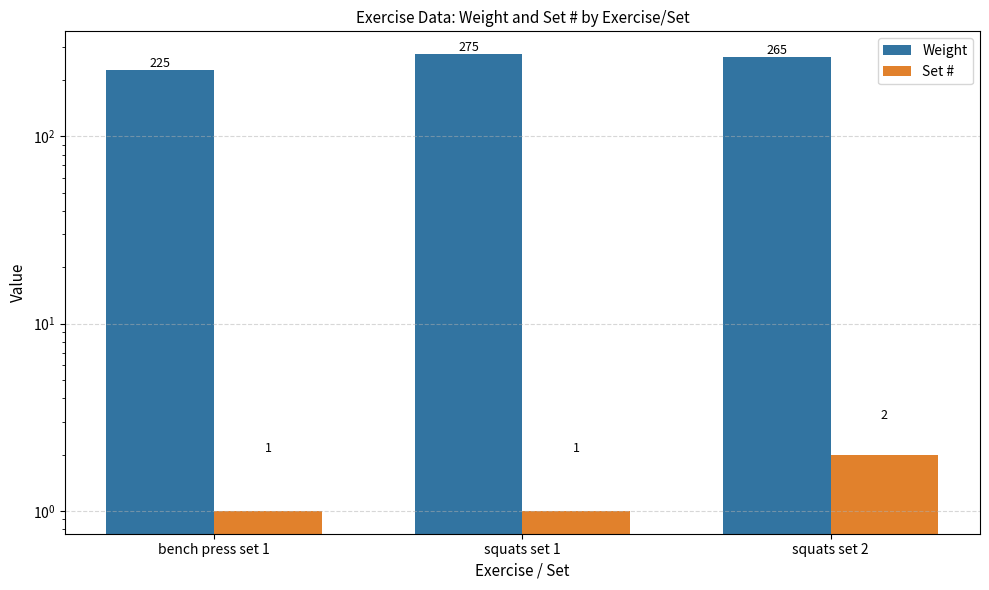

True or false: Weight has a value of 128 at bench press set 1.

False